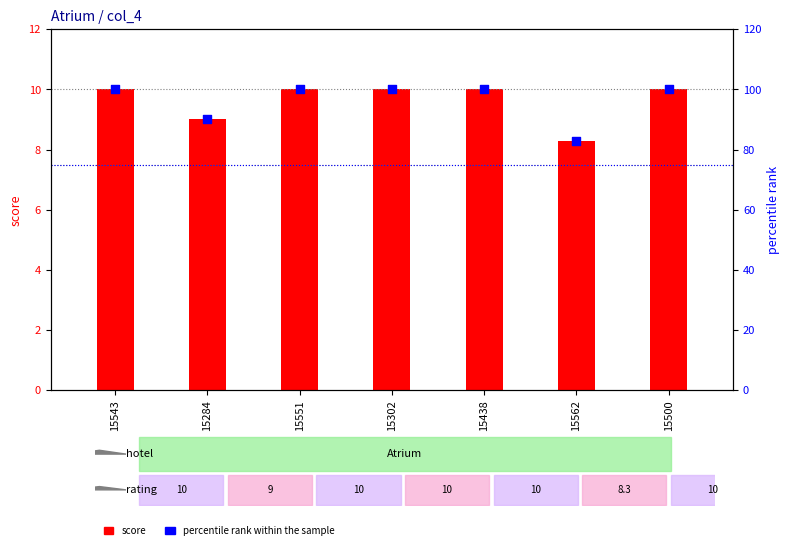

Is the value of percentile rank within the sample at 15543 greater than the value of score at 15543?

Yes